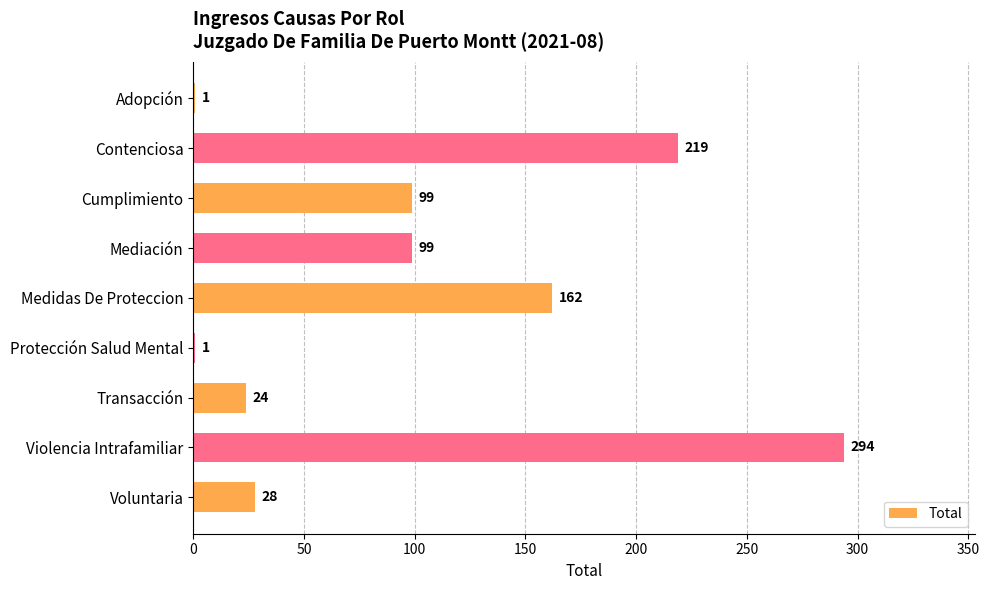

The chart shows a value of 288 at Contenciosa. True or false?

False